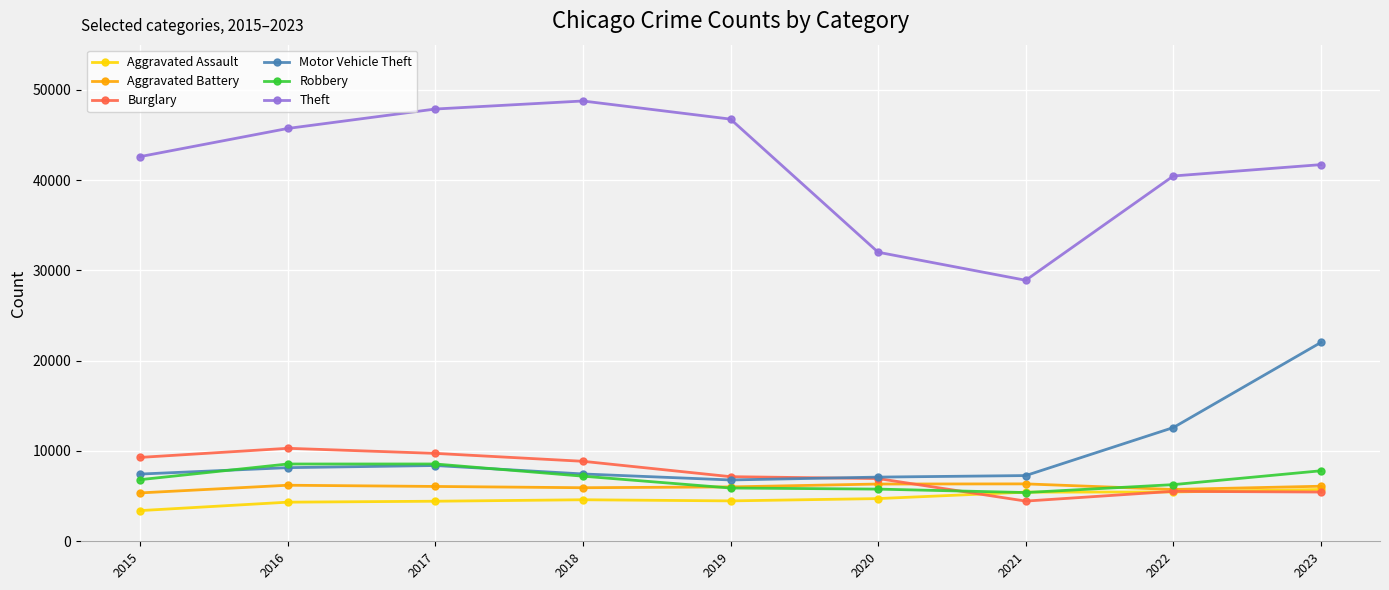

Which series has the largest range (max minus min)?

Theft